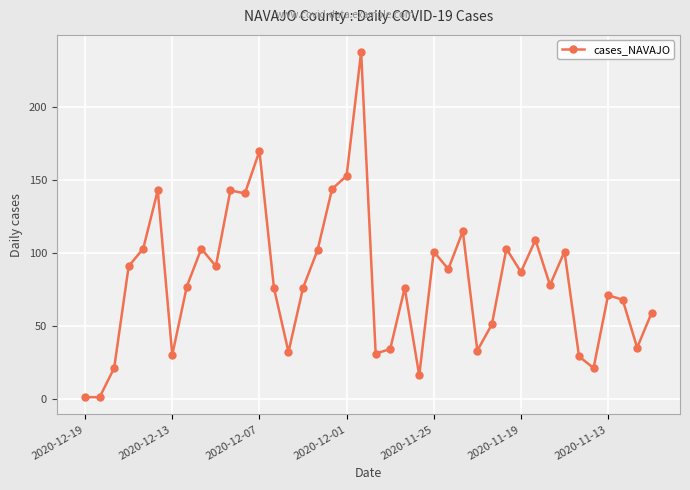

How many categories are shown in the chart?

40